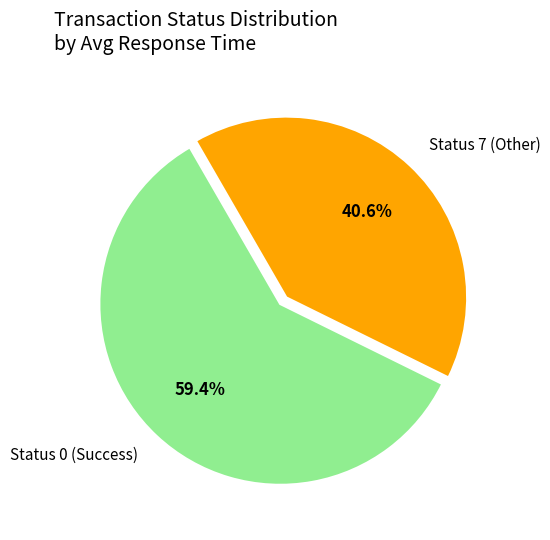

How many segments does this pie chart have?

2